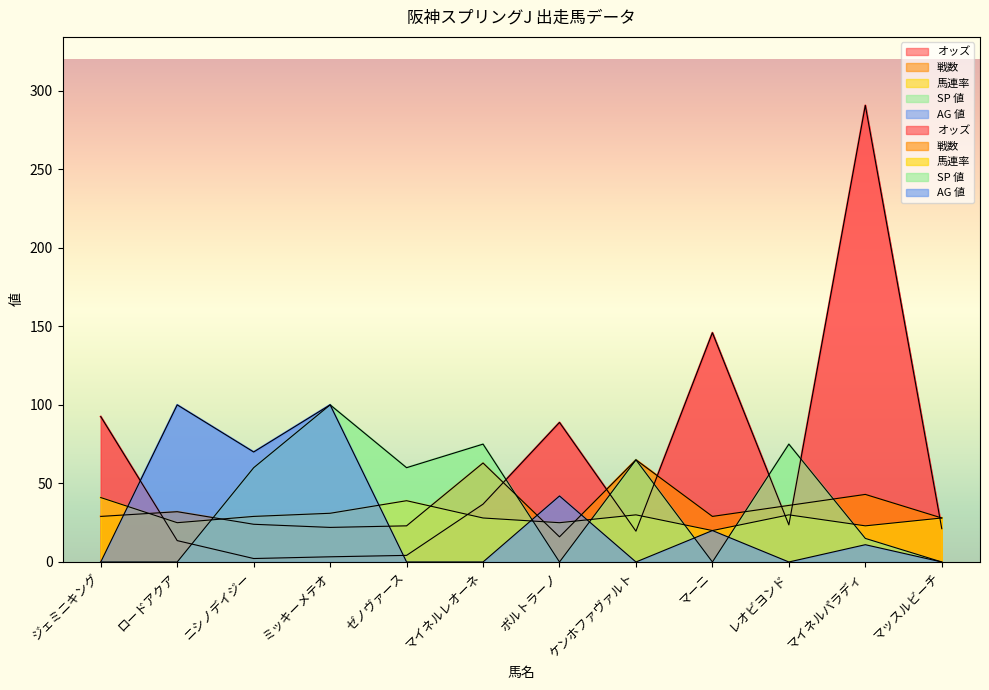

What is the sum of all AG 値 values?

343.0